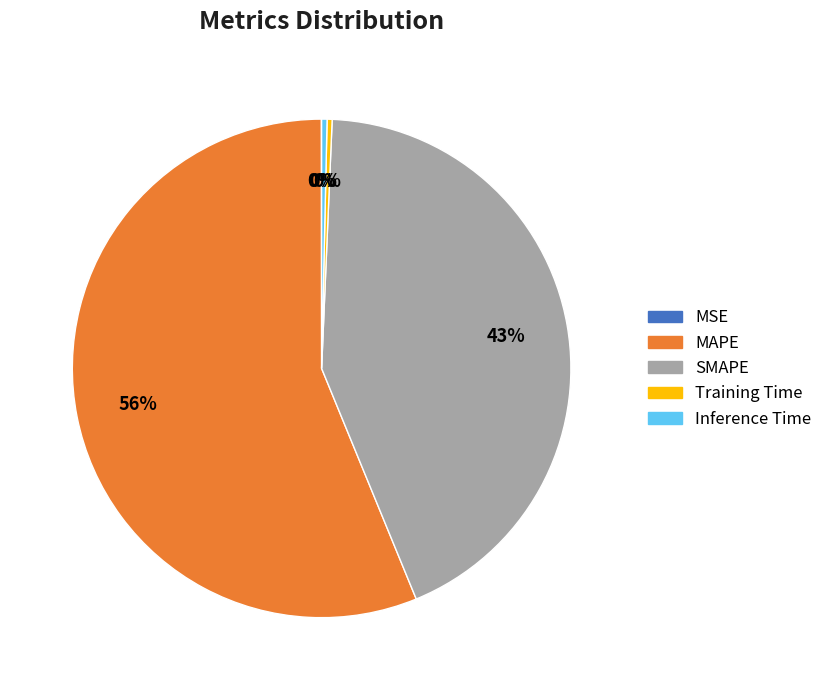

To the nearest percent, what portion does SMAPE represent?

43%